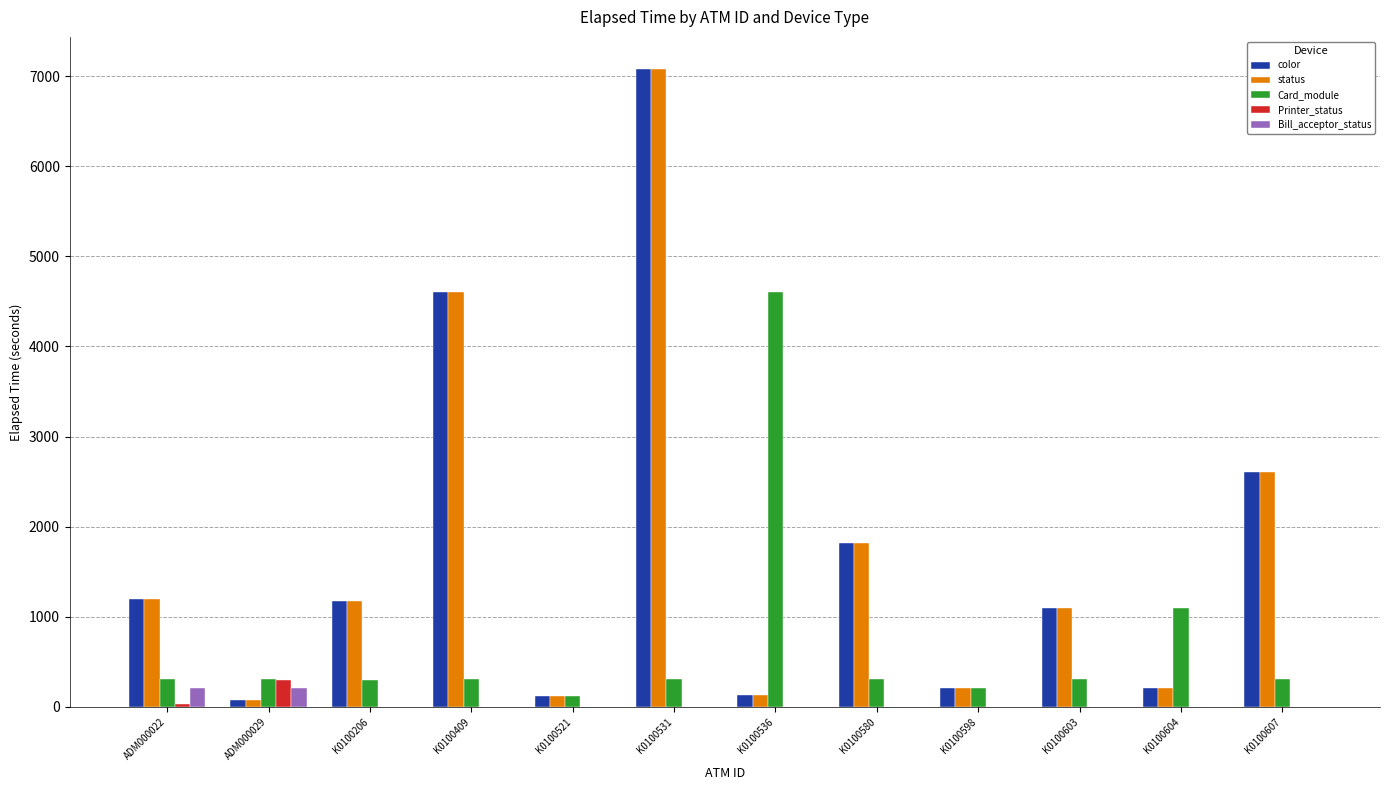

At which category is the sum across all series the highest?

K0100531